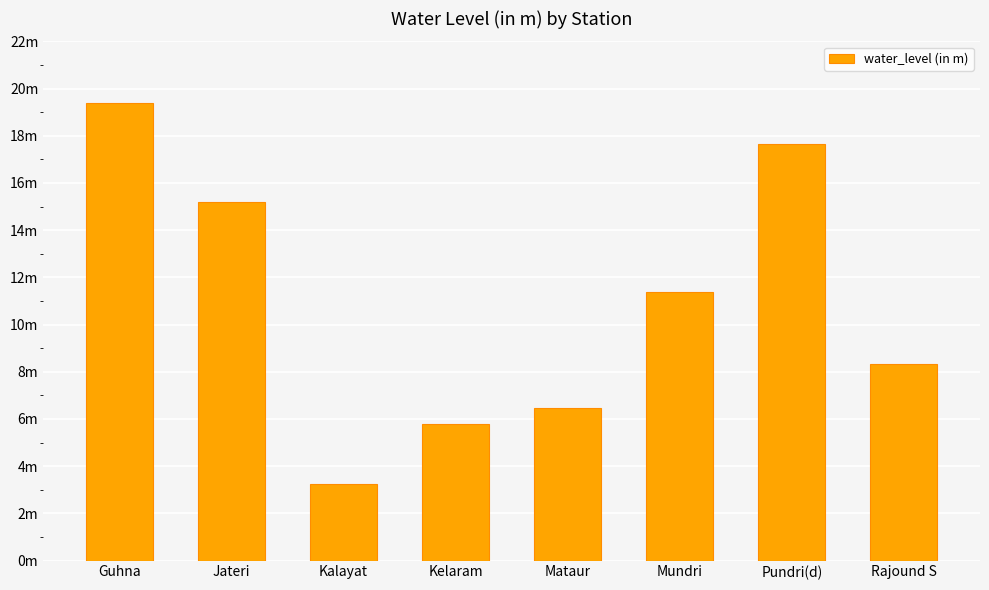

What is the label of the 3rd bar from the left?

Kalayat